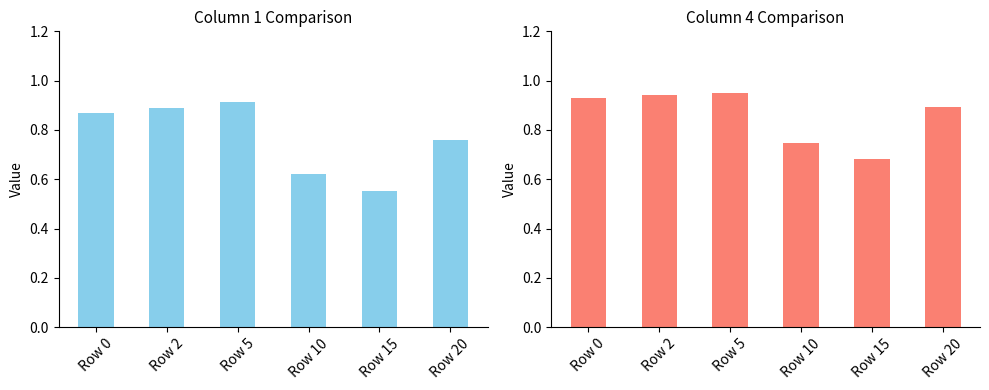

Read the col_1 value at Row 10.

0.6